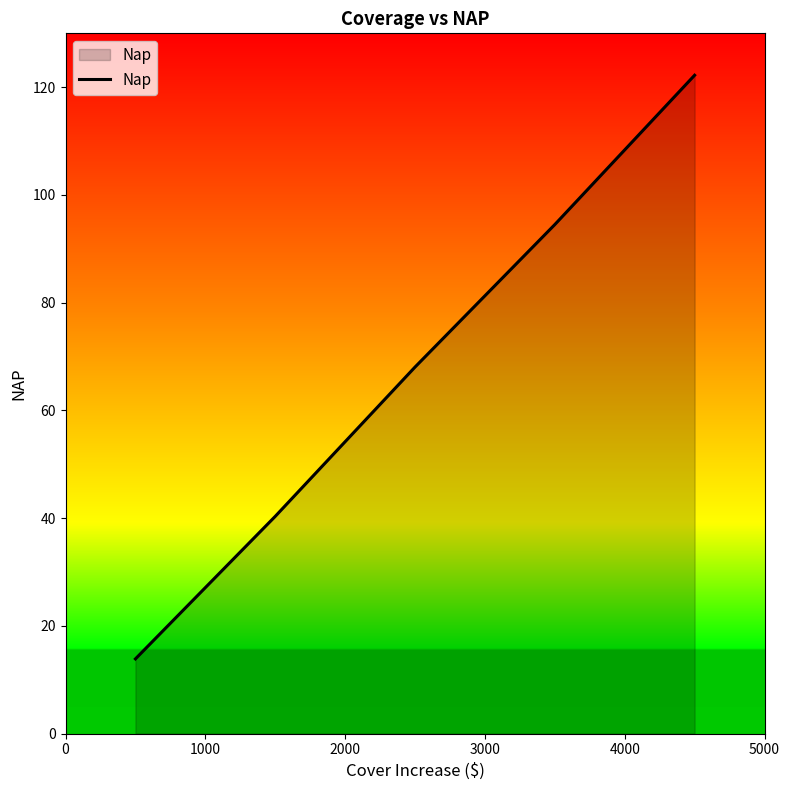

What is the difference between the maximum and minimum values?

108.4